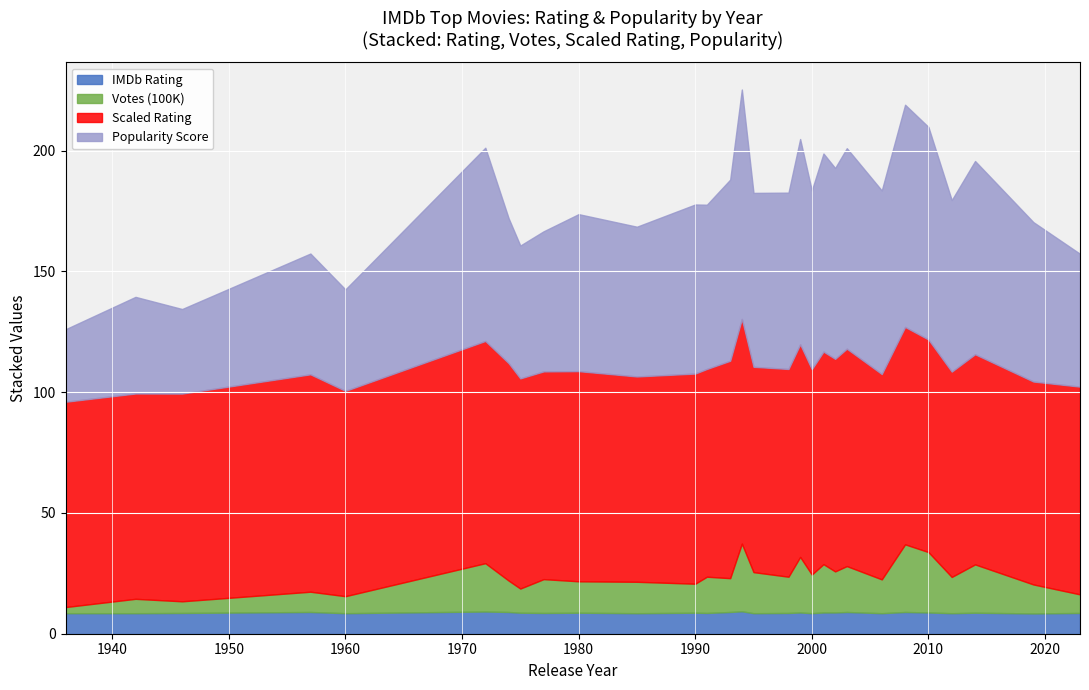

What is the average value of the Popularity Score series?

67.6